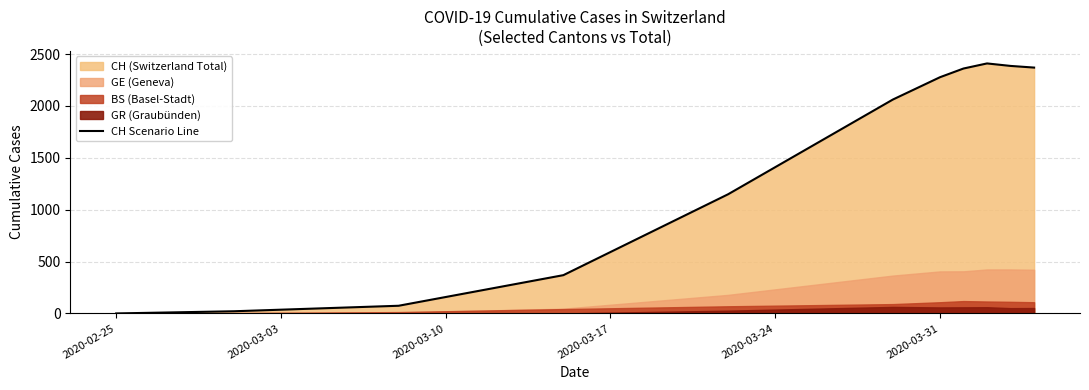

What is the highest value of the CH Scenario Line series?

2410